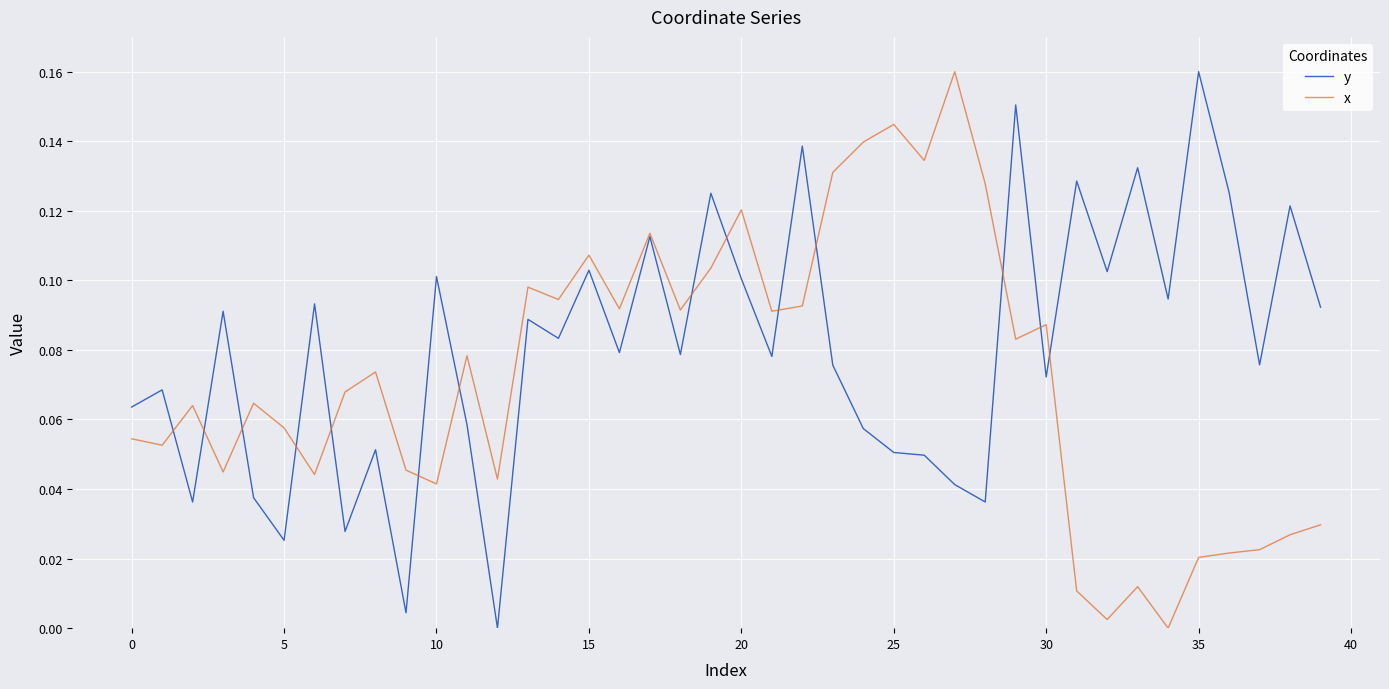

What are all the series names shown in the legend?

y, x